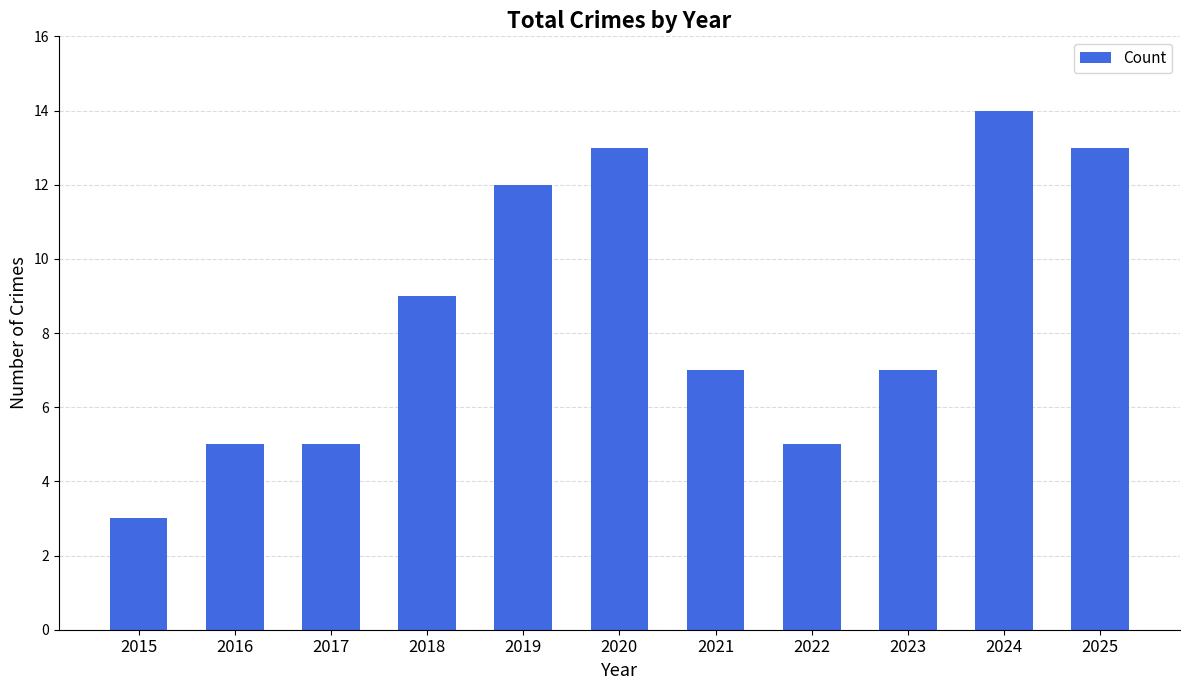

Is it true that the value at 2025 is 21?

False